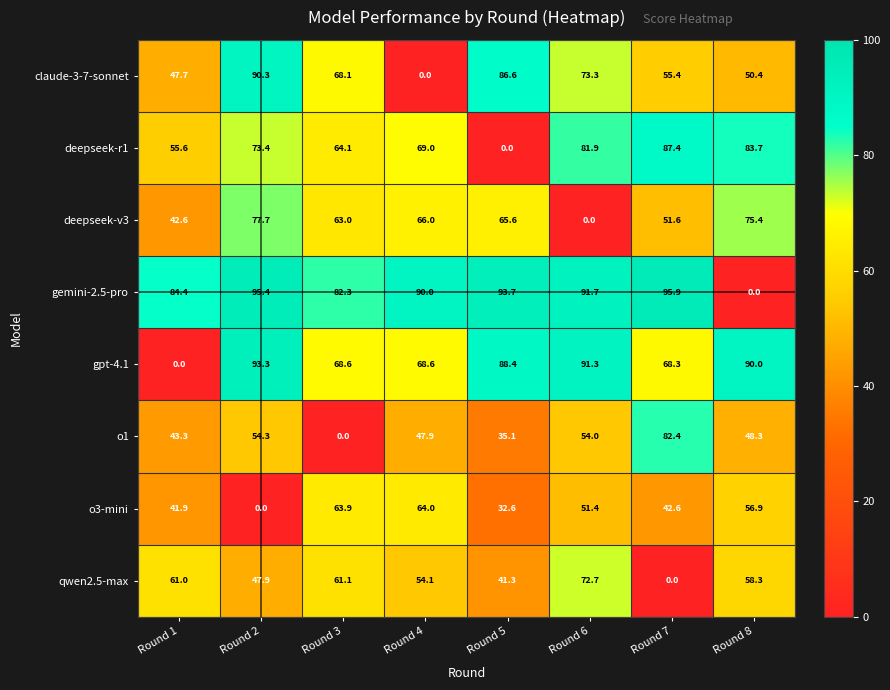

At which category is the sum across all series the highest?

Round 2